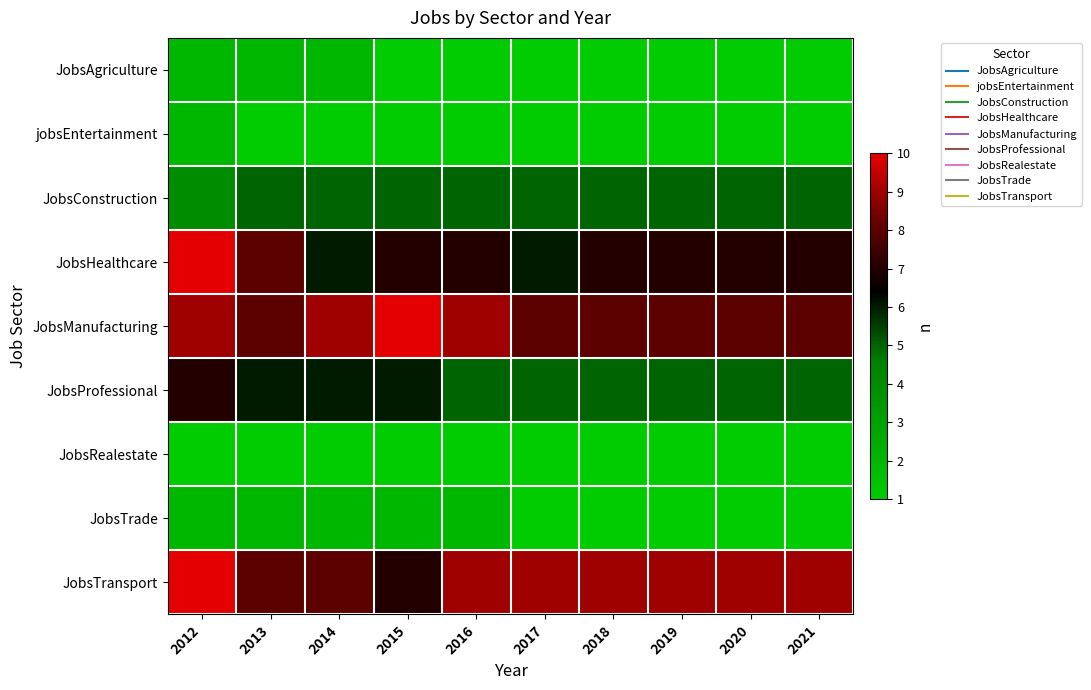

What is the difference between the highest and lowest values at 2015?

9